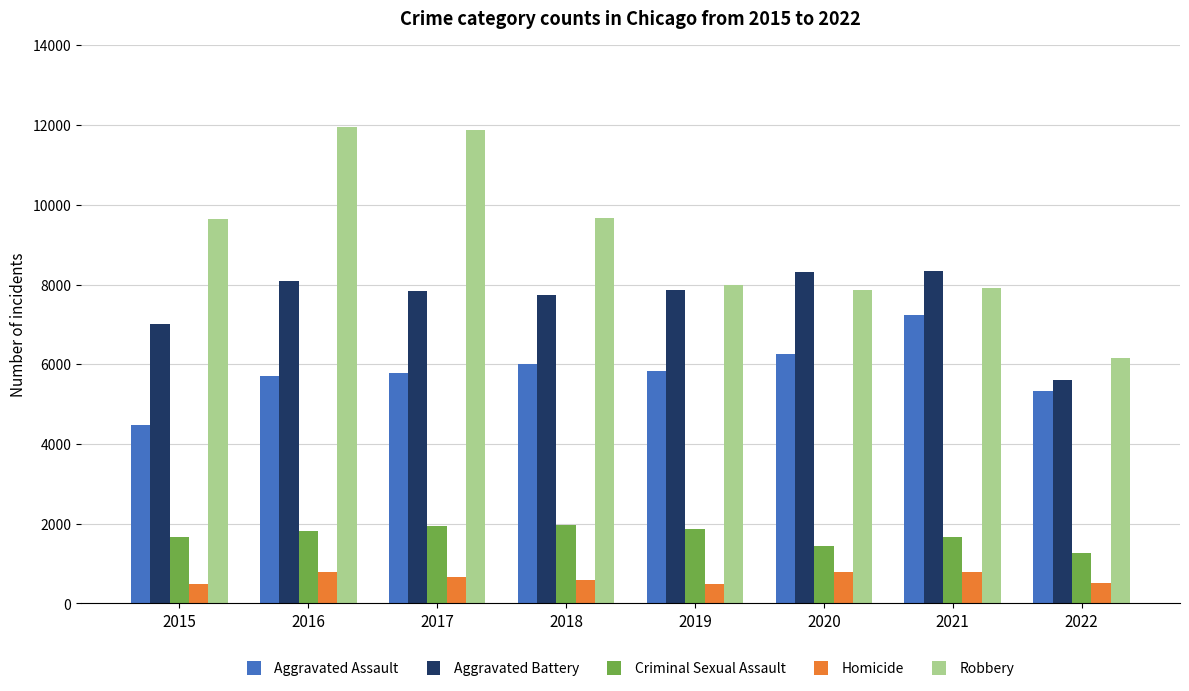

Which category has the lowest value in the Criminal Sexual Assault series?

2022